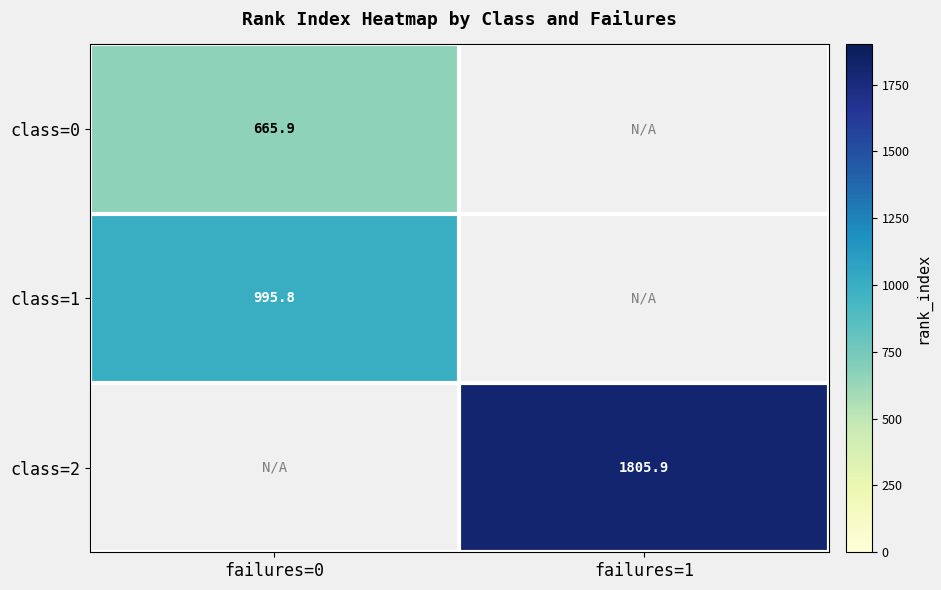

Which category has the lowest value across all series?

failures=0